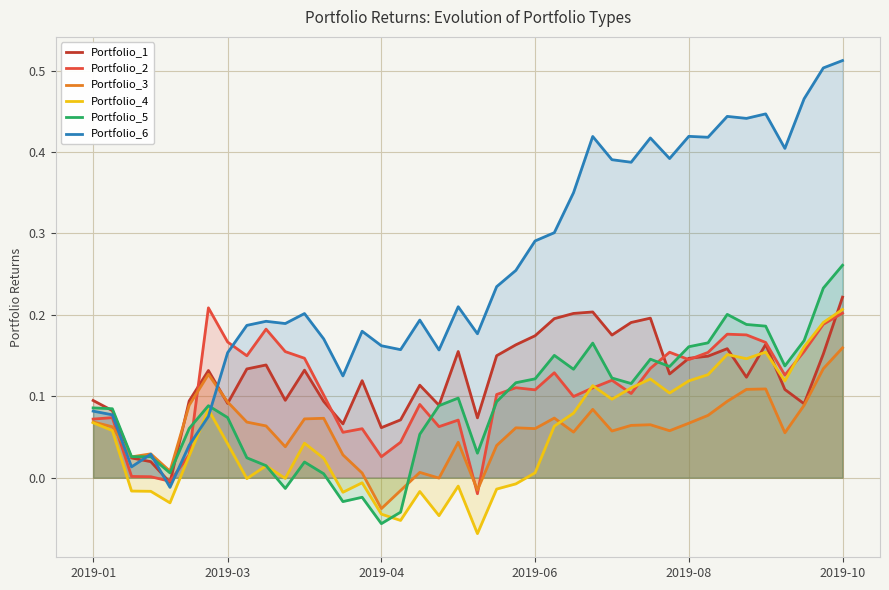

Which series has the largest range (max minus min)?

Portfolio_6